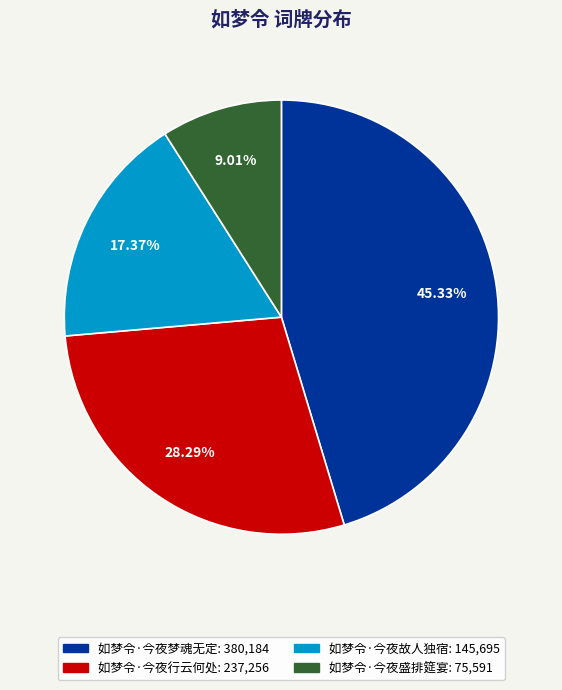

Between 如梦令·今夜盛排筵宴 and 如梦令·今夜故人独宿, which is larger?

如梦令·今夜故人独宿